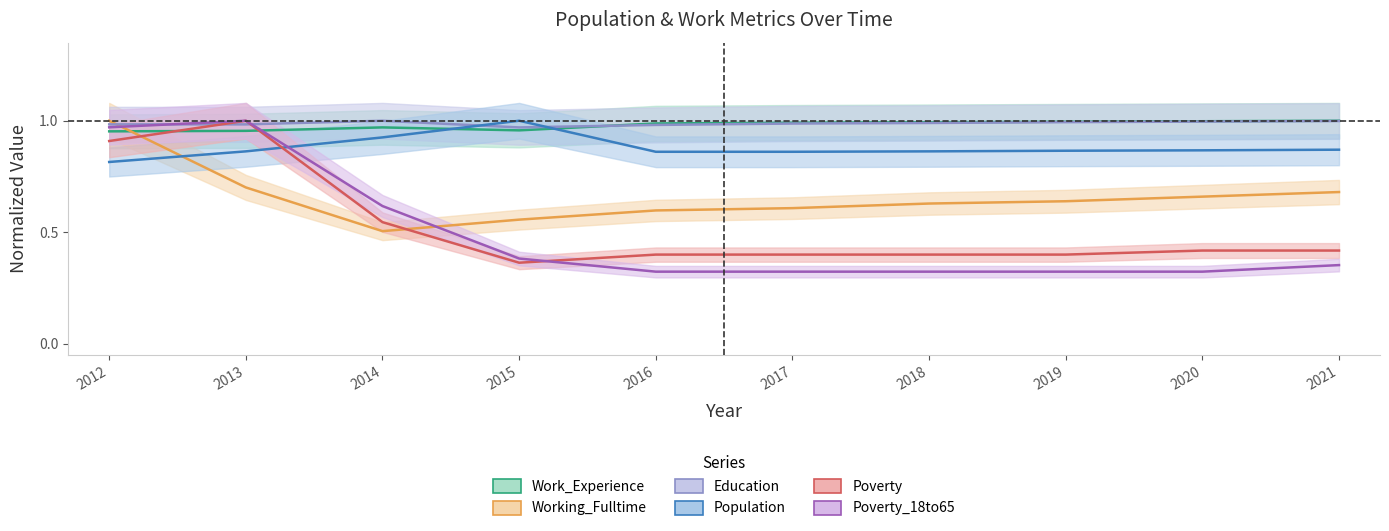

At which category is the sum across all series the highest?

2012